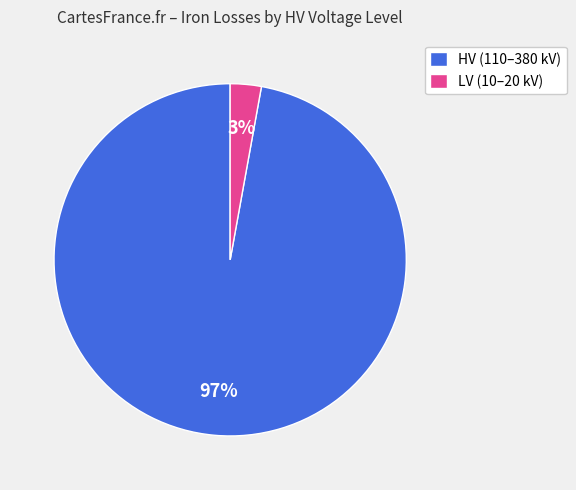

To the nearest percent, what portion does LV (10–20 kV) represent?

3%